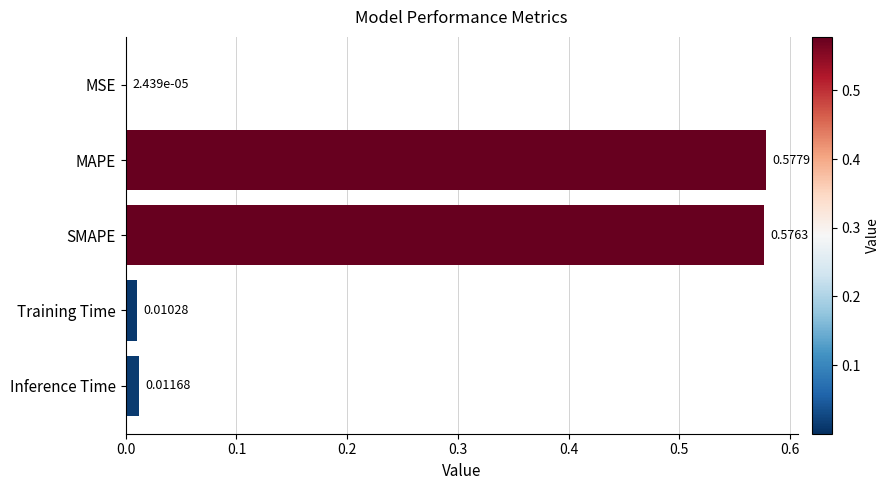

Are the bars horizontal?

Yes